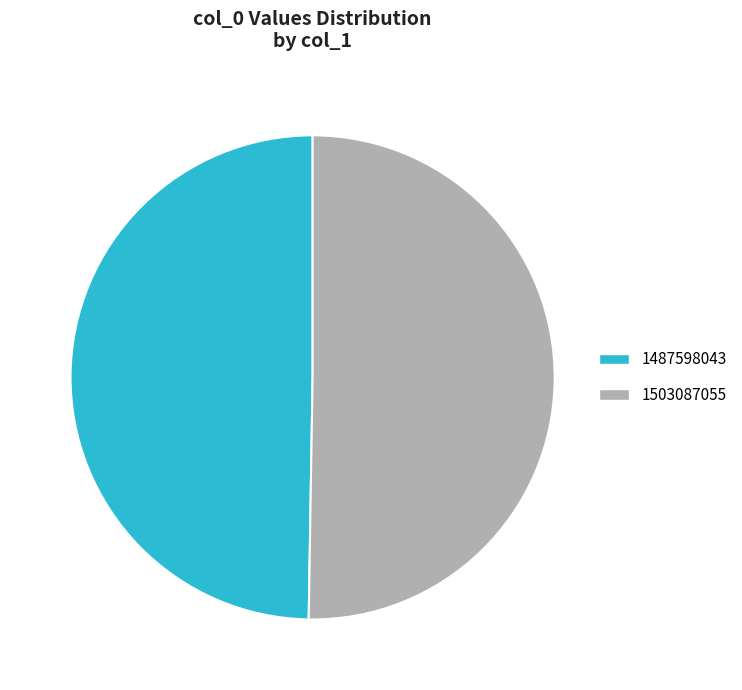

Which category has the smallest portion of the pie?

1487598043